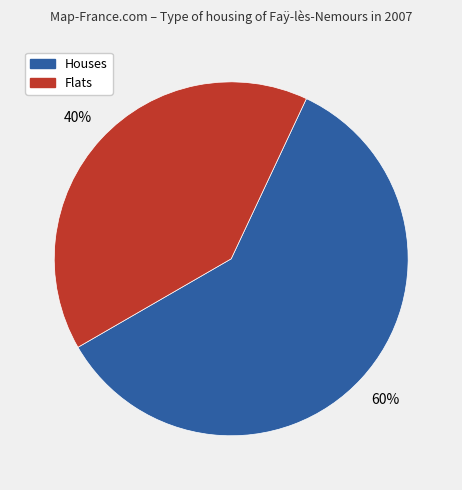

Is there a majority slice in this chart?

Yes